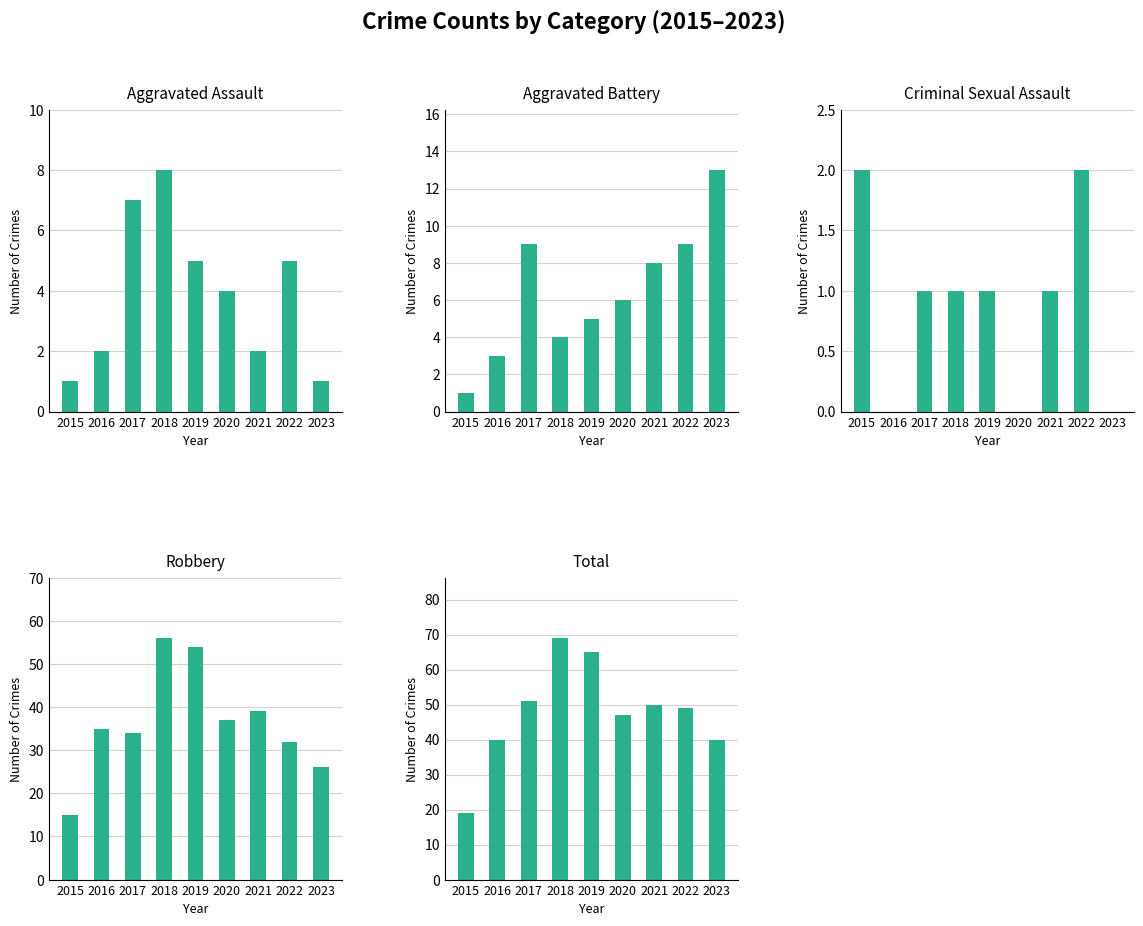

What is the sum of the Aggravated Assault values at 2021 and 2016?

4